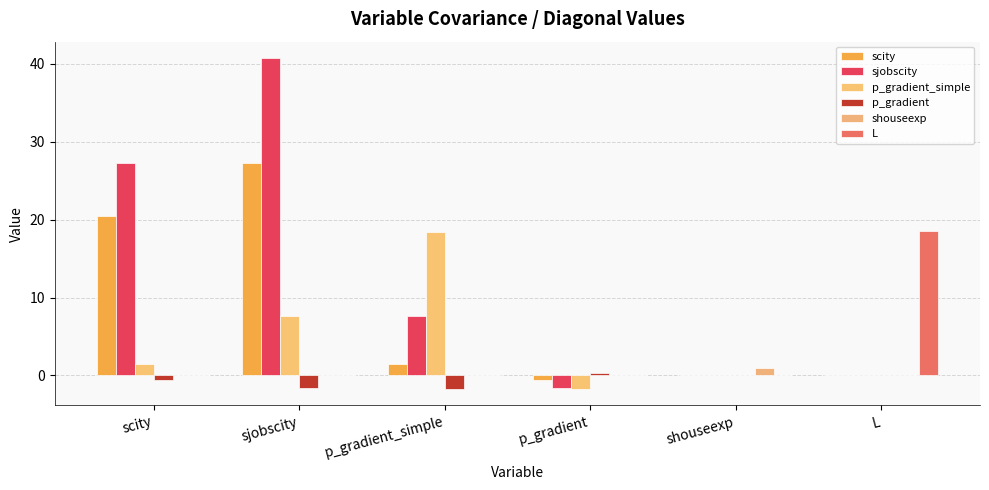

Reading right to left, list all the values displayed in this chart.

scity: L=0.0	shouseexp=0.0	p_gradient=-0.6	p_gradient_simple=1.4	sjobscity=27.3	scity=20.4
sjobscity: L=0.0	shouseexp=0.0	p_gradient=-1.6	p_gradient_simple=7.7	sjobscity=40.7	scity=27.3
p_gradient_simple: L=0.0	shouseexp=0.0	p_gradient=-1.7	p_gradient_simple=18.4	sjobscity=7.7	scity=1.4
p_gradient: L=0.0	shouseexp=0.0	p_gradient=0.3	p_gradient_simple=-1.7	sjobscity=-1.6	scity=-0.6
shouseexp: L=0.0	shouseexp=1.0	p_gradient=0.0	p_gradient_simple=0.0	sjobscity=0.0	scity=0.0
L: L=18.5	shouseexp=0.0	p_gradient=0.0	p_gradient_simple=0.0	sjobscity=0.0	scity=0.0